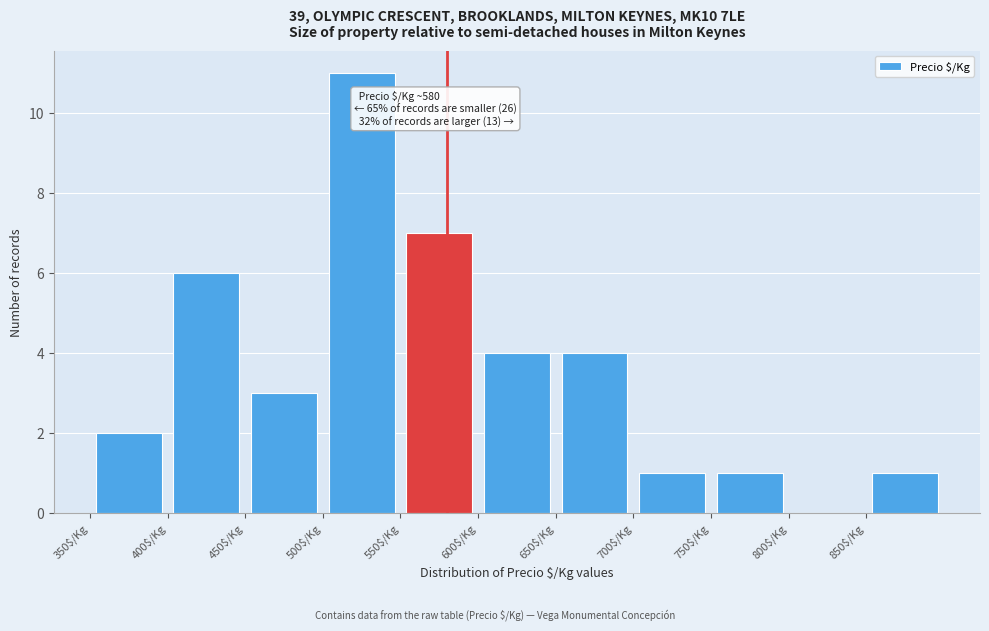

Which range on the x-axis has the tallest bar?

500 to 550